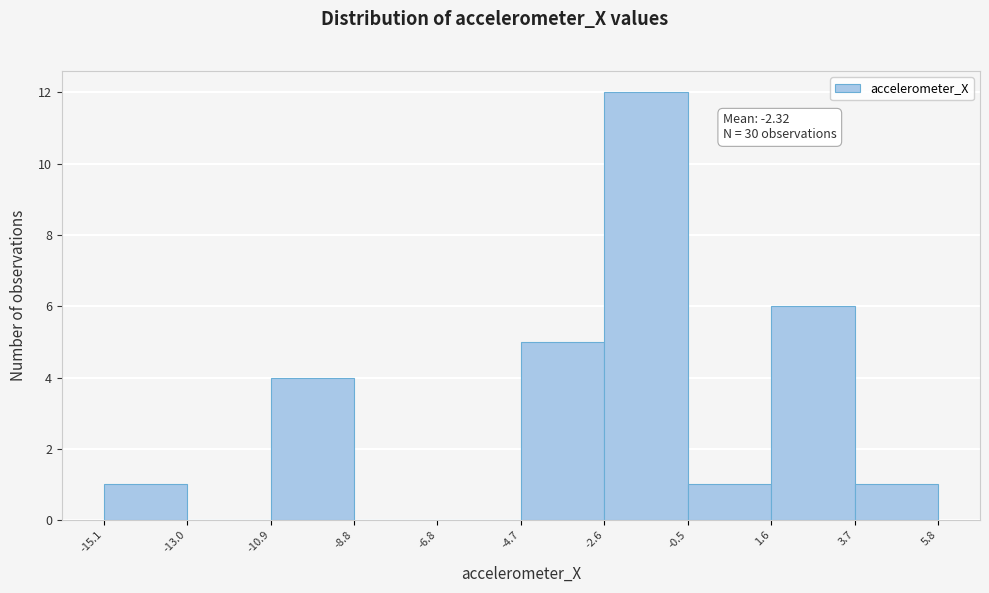

Over which range of the x-axis is the bar tallest?

-2.6 to -0.5